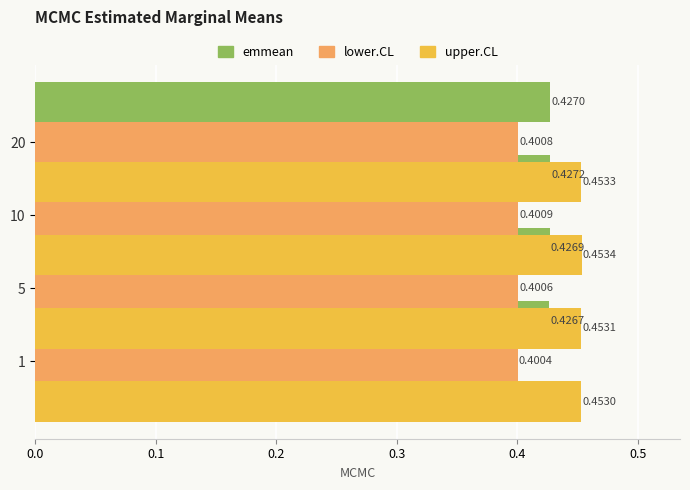

How many bars are there in each group?

3